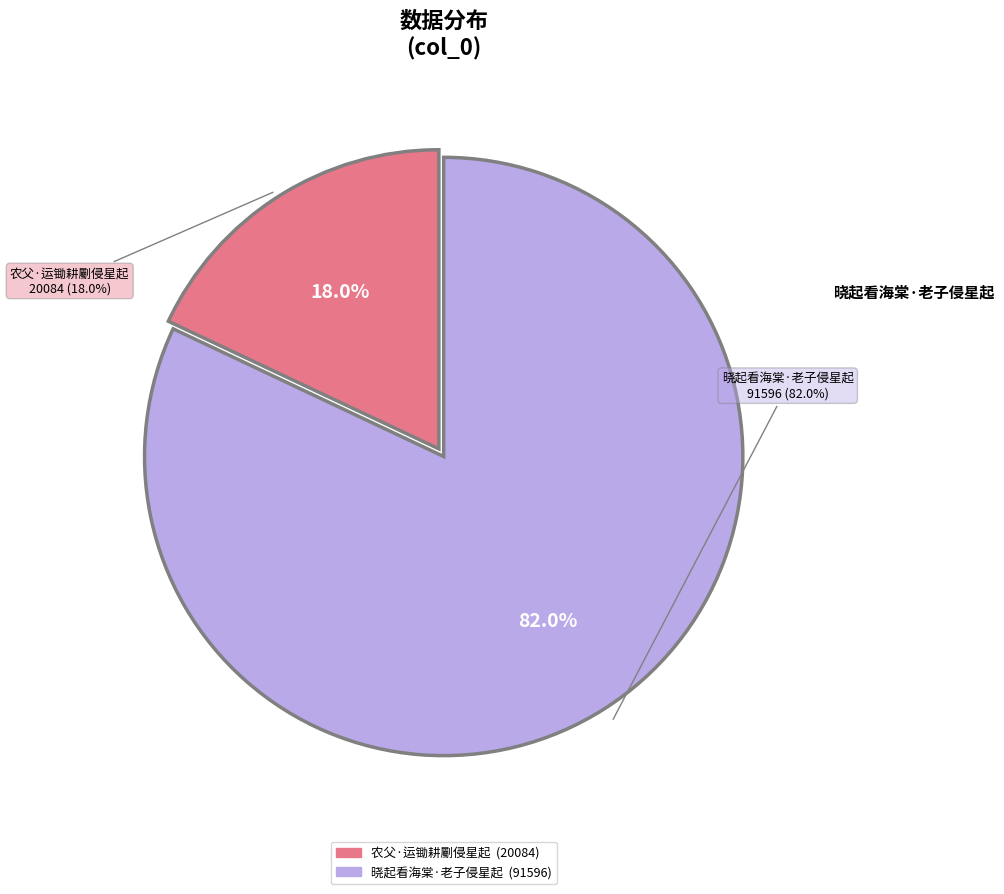

The 晓起看海棠·老子侵星起 slice represents 82% of the pie. True or false?

True